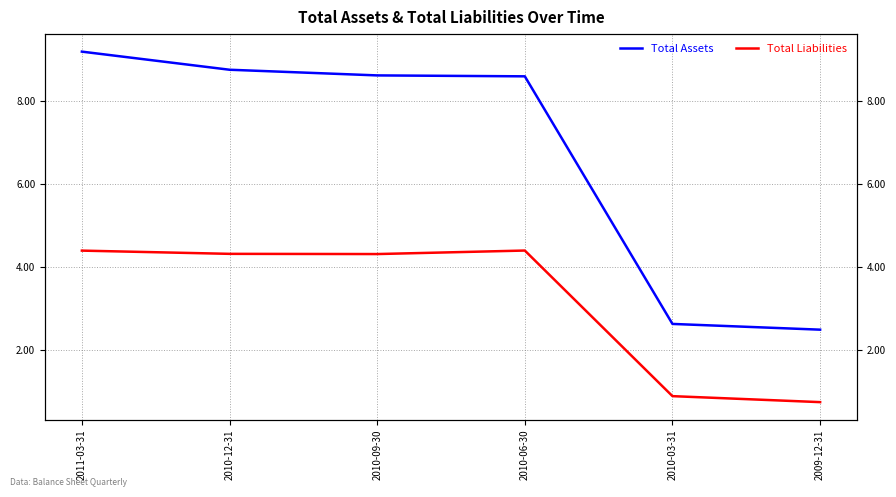

What is the highest value of the Total Assets series?

9.2